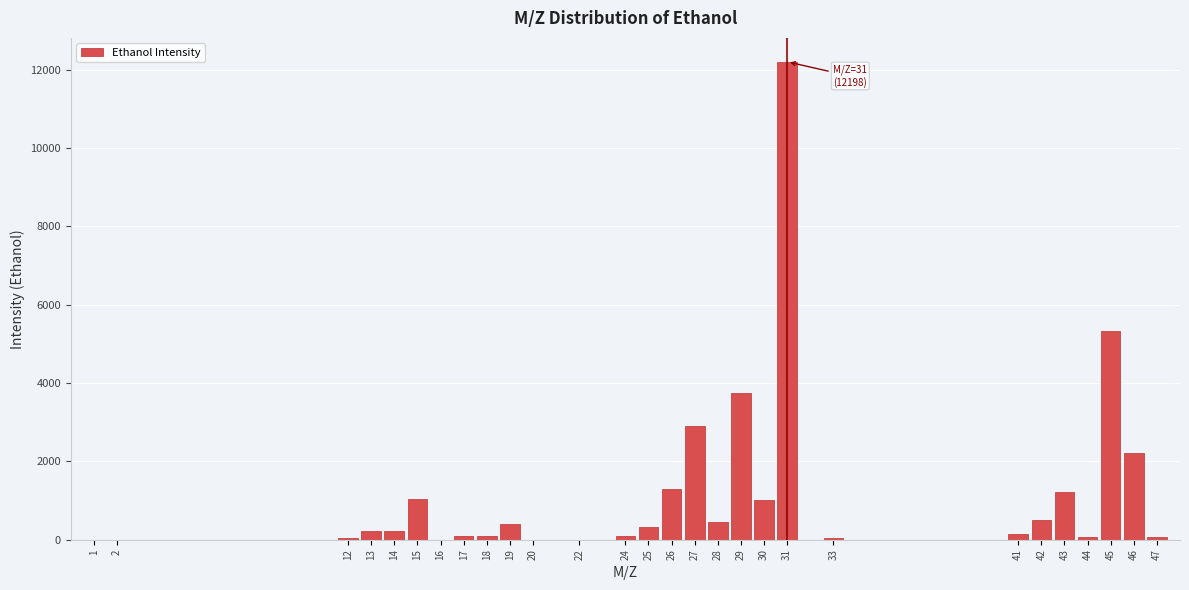

What is the sum of all values?

33748.6